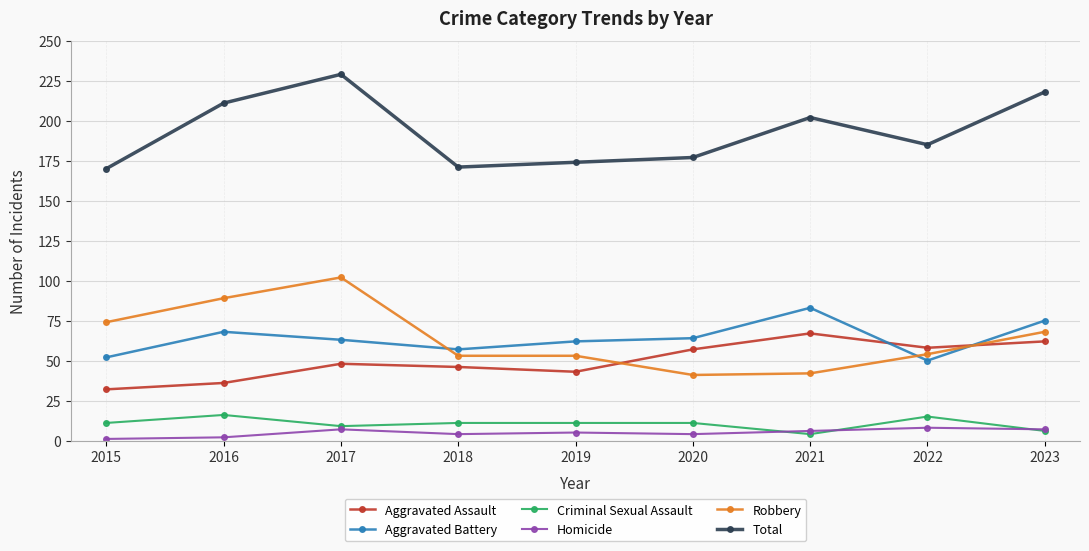

Where is the first local maximum for Homicide?

2017